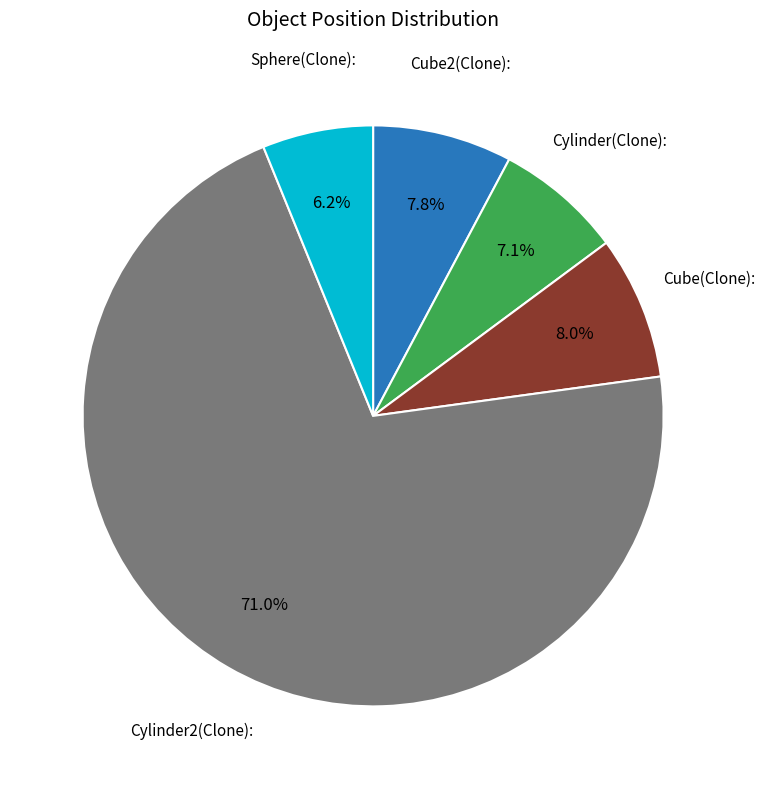

Which slice is the smallest?

Sphere(Clone):